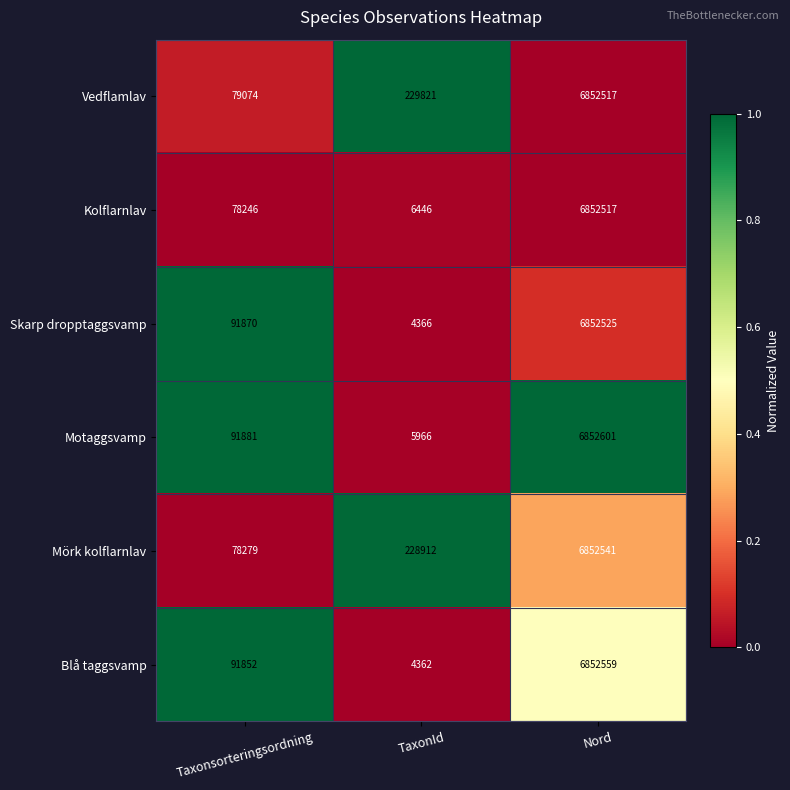

Between TaxonId and Nord, which series saw the biggest shift?

Blå taggsvamp